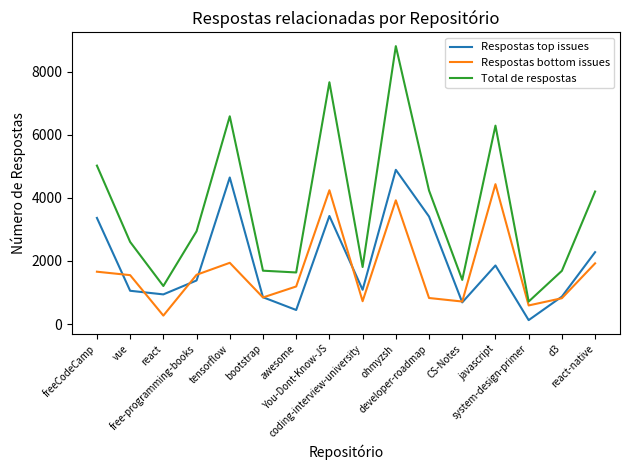

What is the sum of all Respostas top issues values?

31268